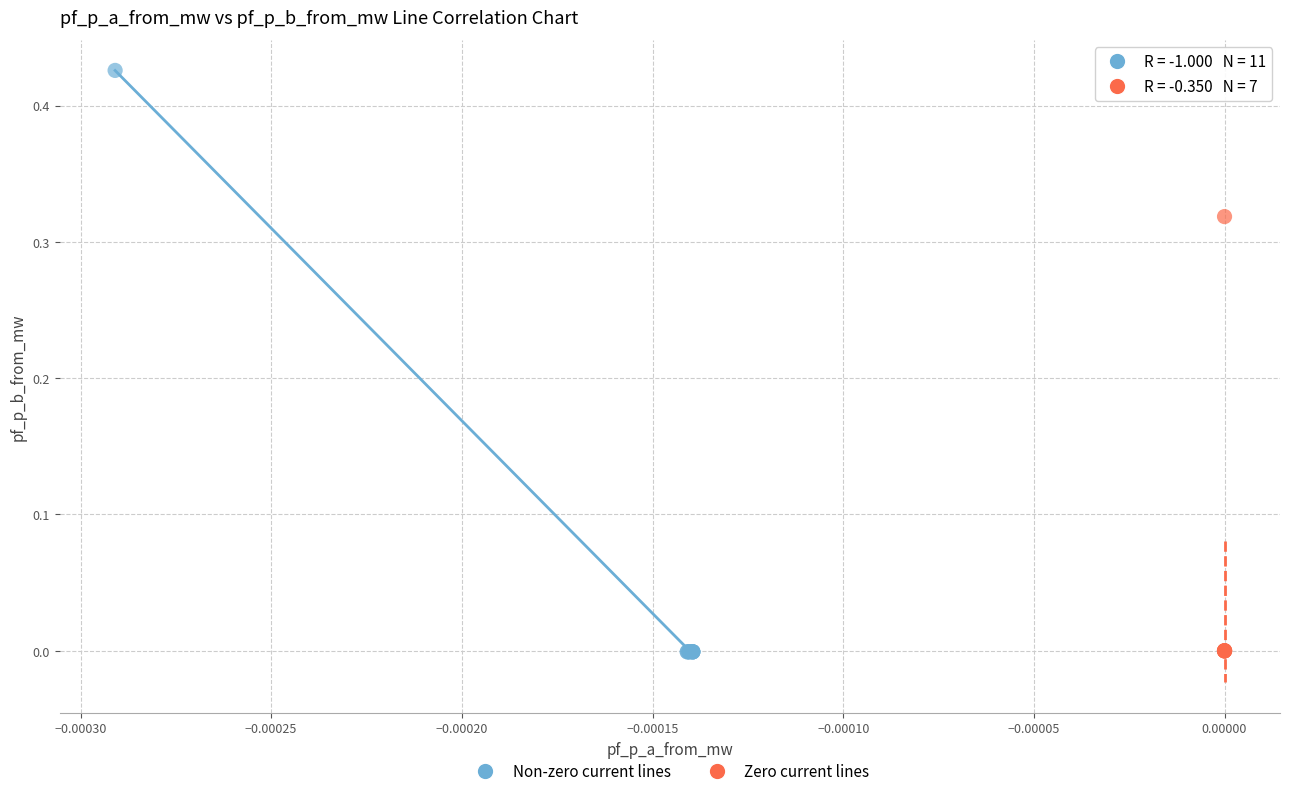

Which series has the widest spread of Y values?

Non-zero current lines